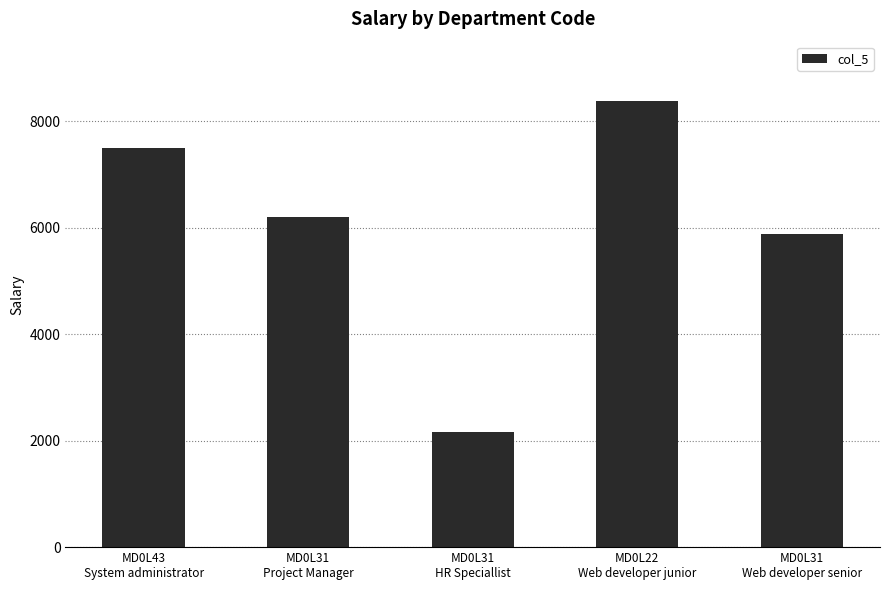

The value at MD0L31
Project Manager is 3396. True or false?

False